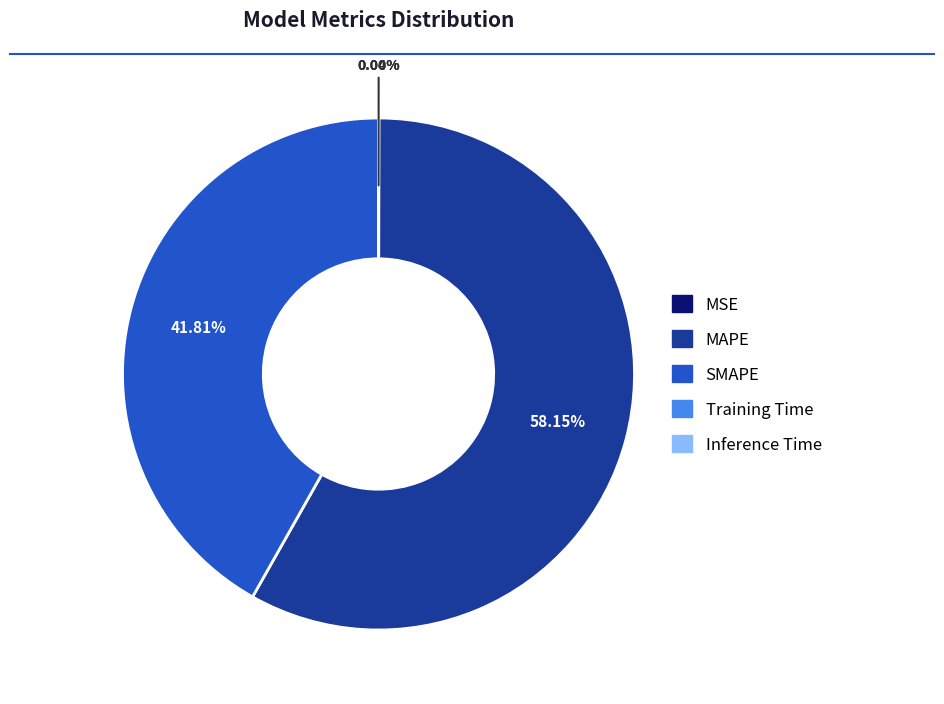

Is there a majority slice in this chart?

Yes